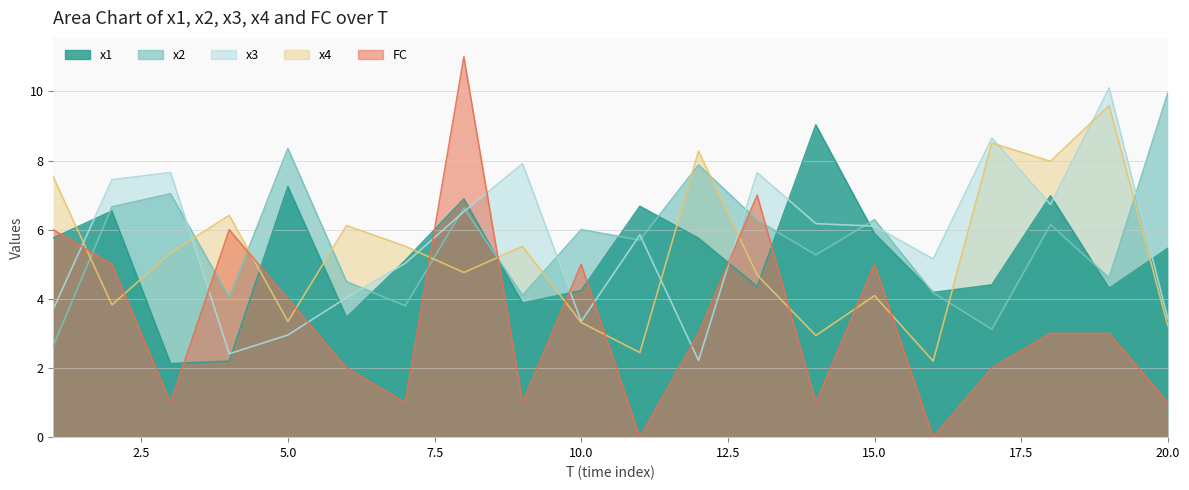

At how many categories does at least one series exceed 9?

4